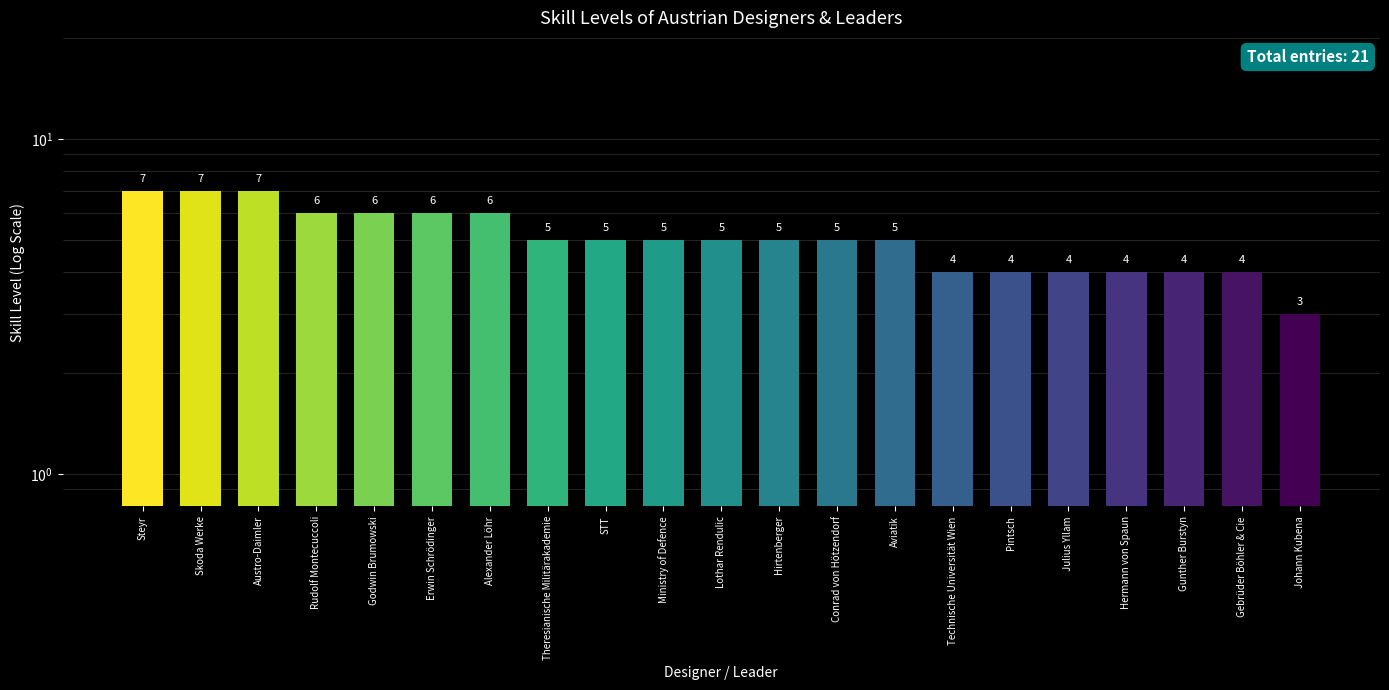

At which label does the data first exceed 5?

Steyr